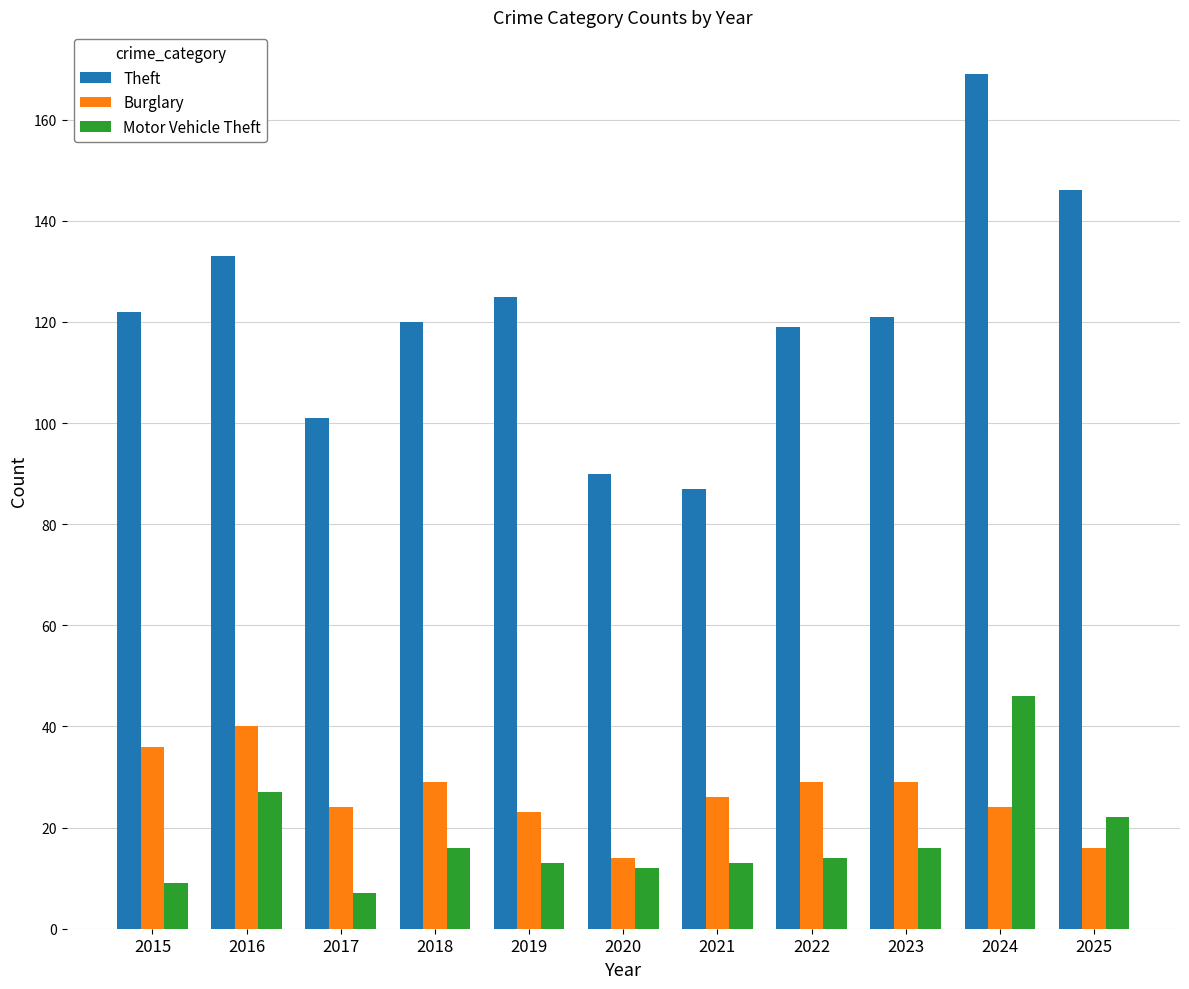

What is the difference between the Motor Vehicle Theft values at 2023 and 2020?

4